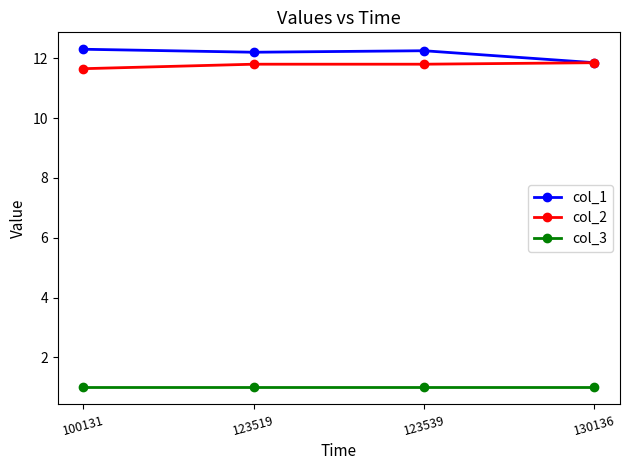

True or false: col_2 has a value of 20.9 at 130136.

False